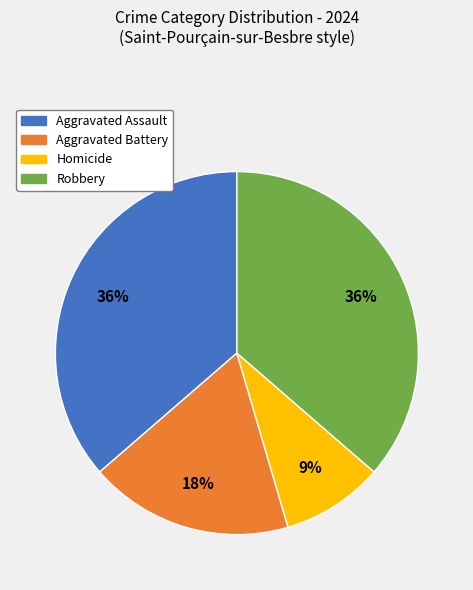

Is there any slice that represents more than half of the pie?

No